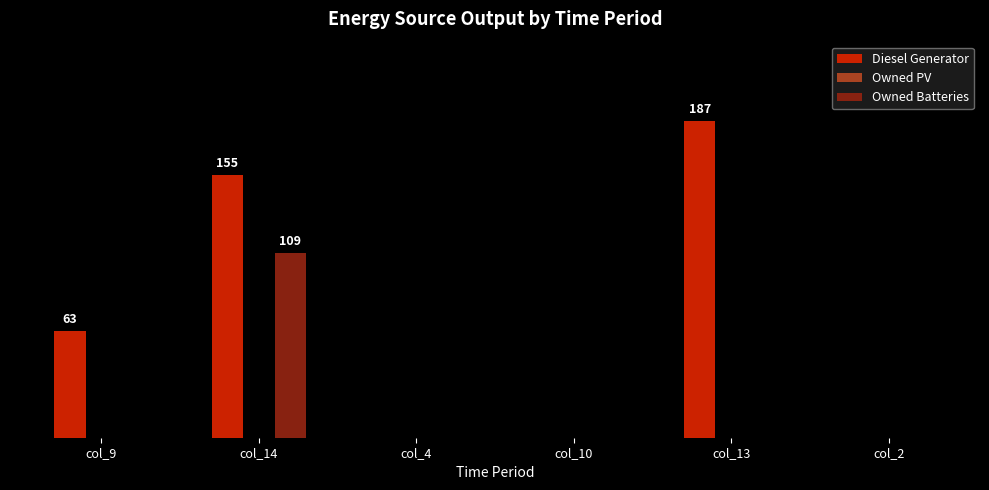

What is the label of the 5th bar from the right?

col_14